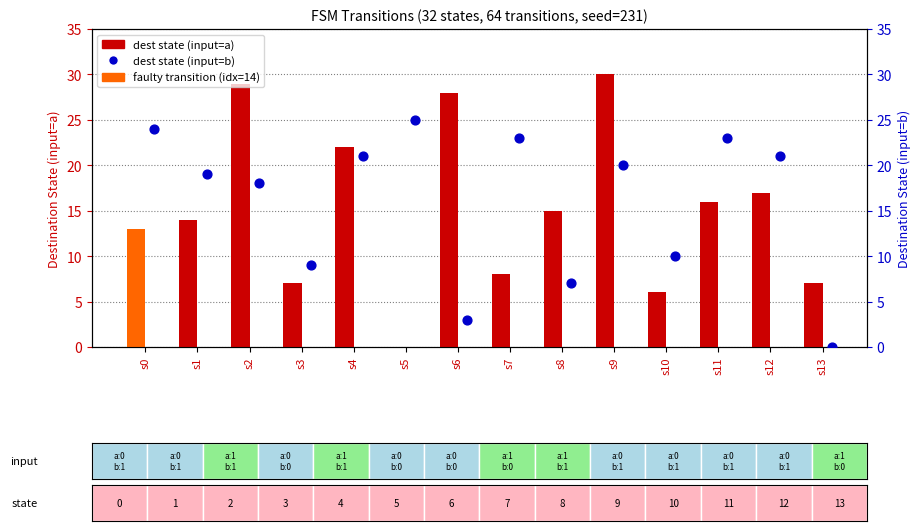

Which series has the widest spread of Y values?

dest state (input=a)